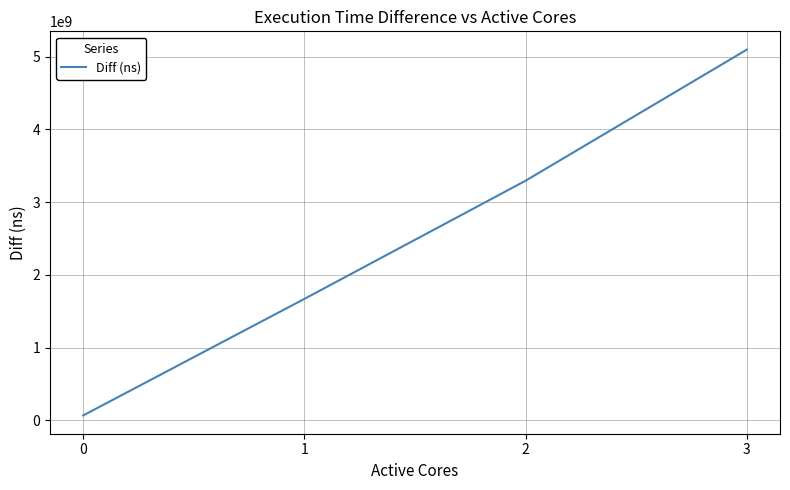

Does the chart have visible grid lines?

Yes